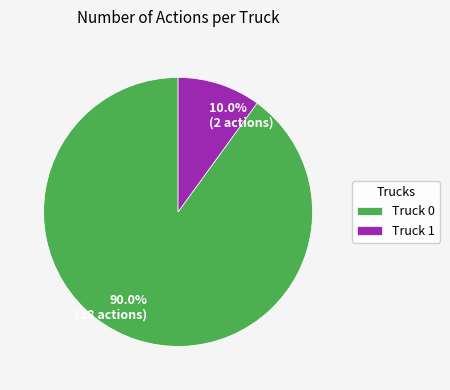

To the nearest percent, what is the difference between the largest and smallest slice percentages?

80%